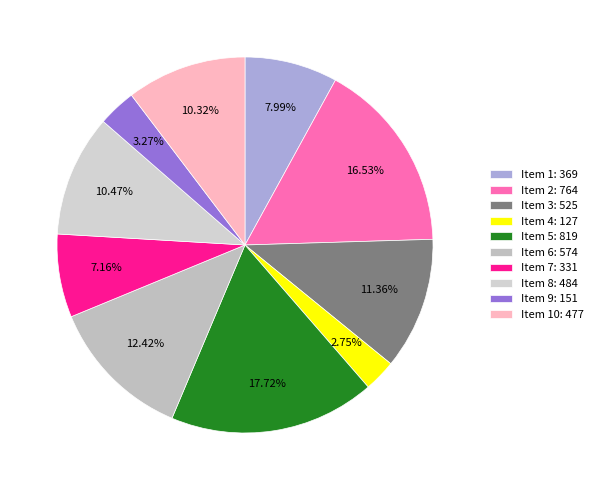

How many slices are in this pie chart?

10